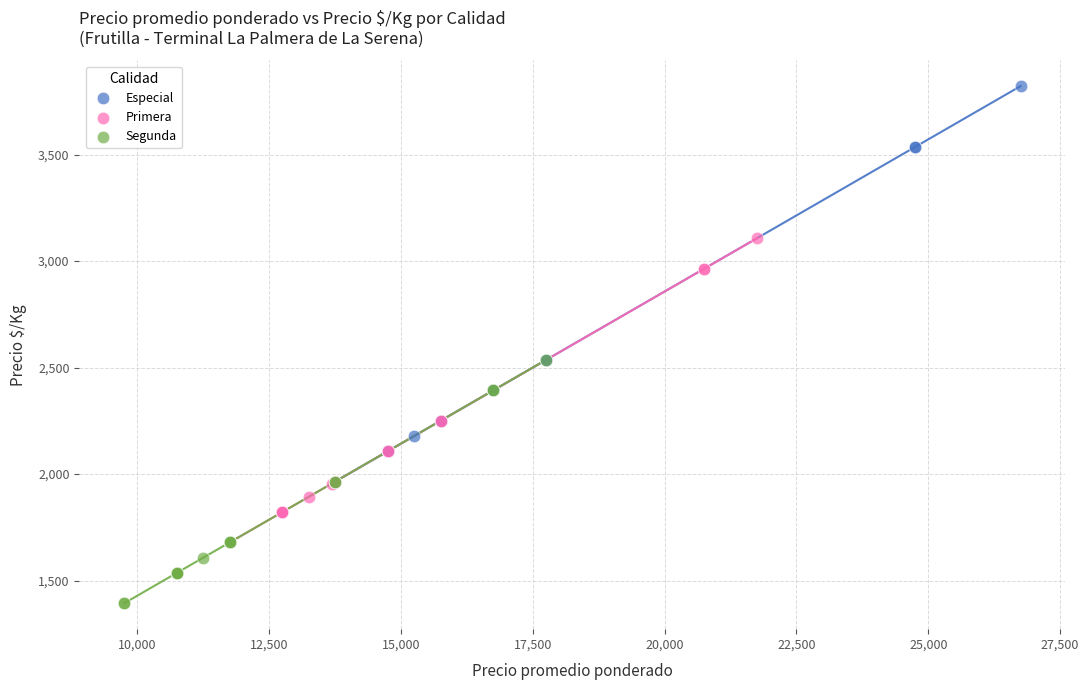

What are all the series names shown in the legend?

Especial, Primera, Segunda